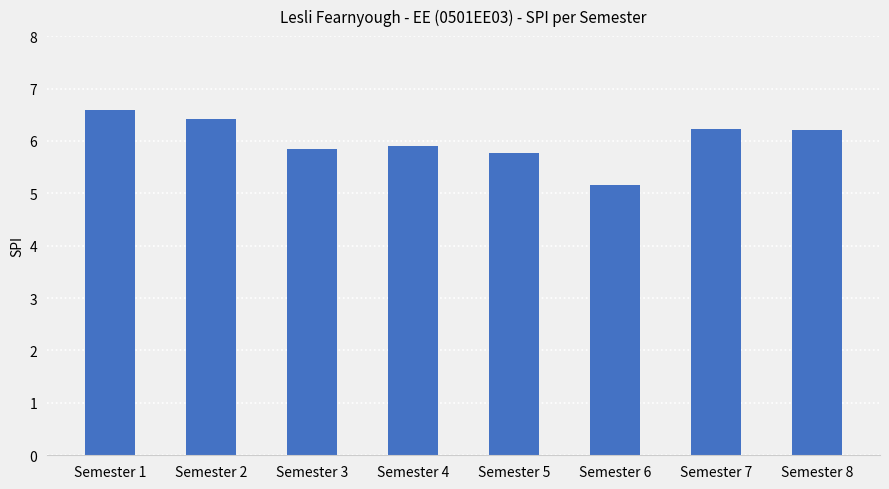

Which has a higher value, Semester 7 or Semester 4?

Semester 7